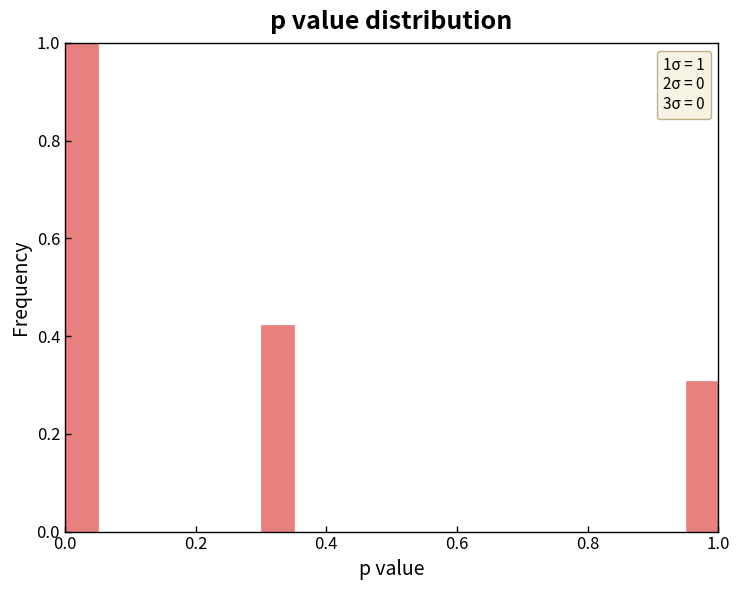

Around what value on the x-axis is the tallest bar? Give the approximate position of its centre, as read against the axis.

0.02